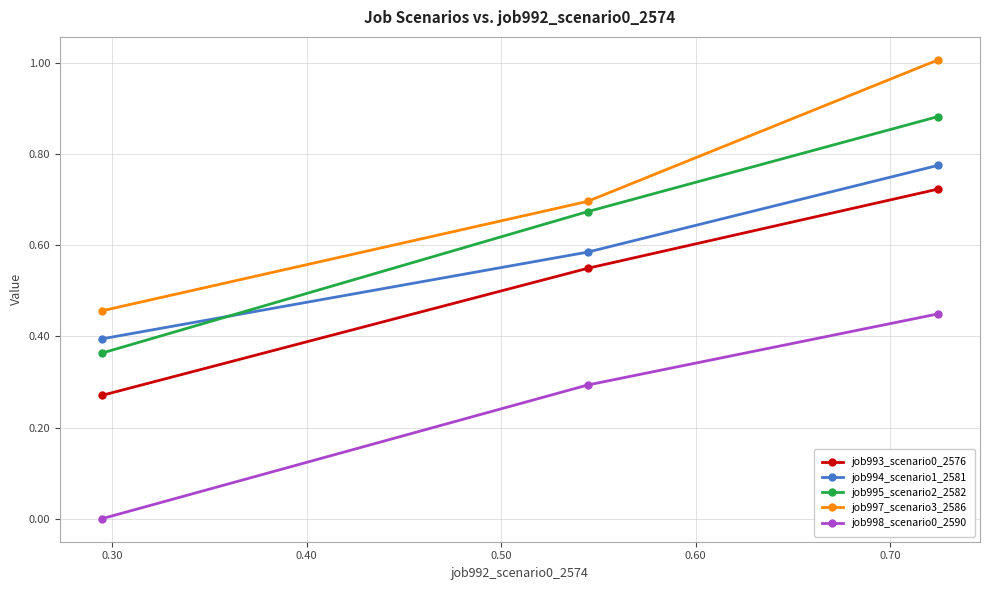

What is the sum of all job993_scenario0_2576 values?

1.5